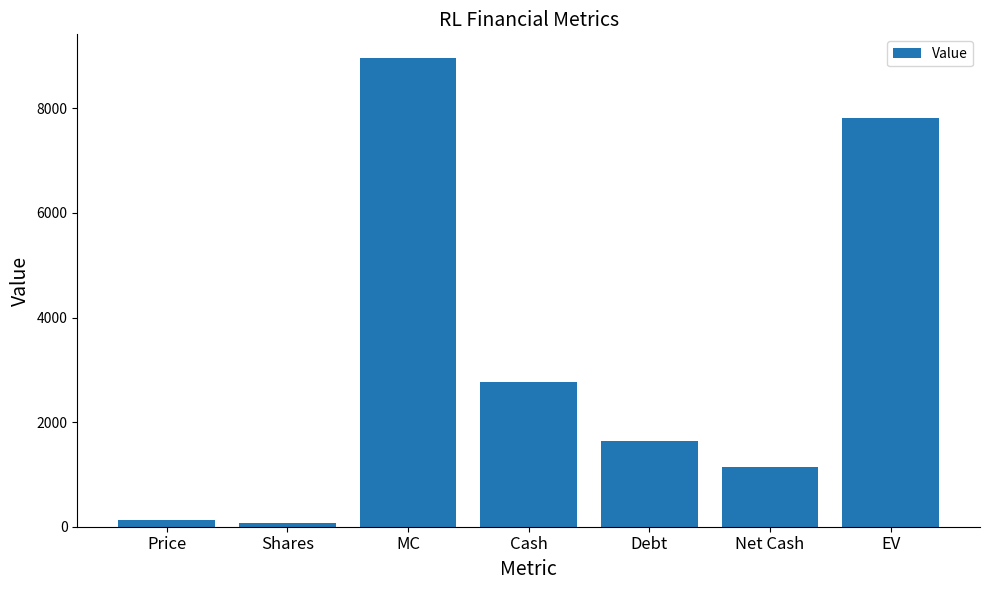

What is the greatest value displayed?

8967.0